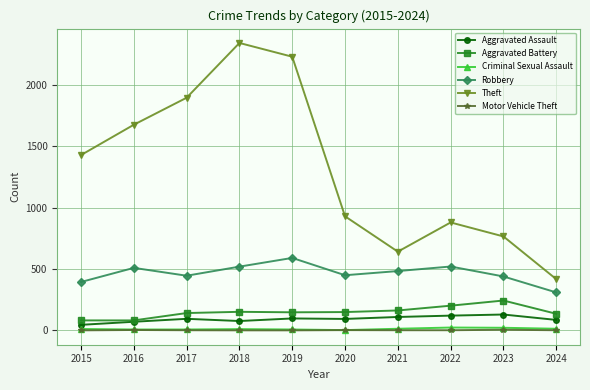

True or false: Criminal Sexual Assault and Robbery intersect in this chart.

False